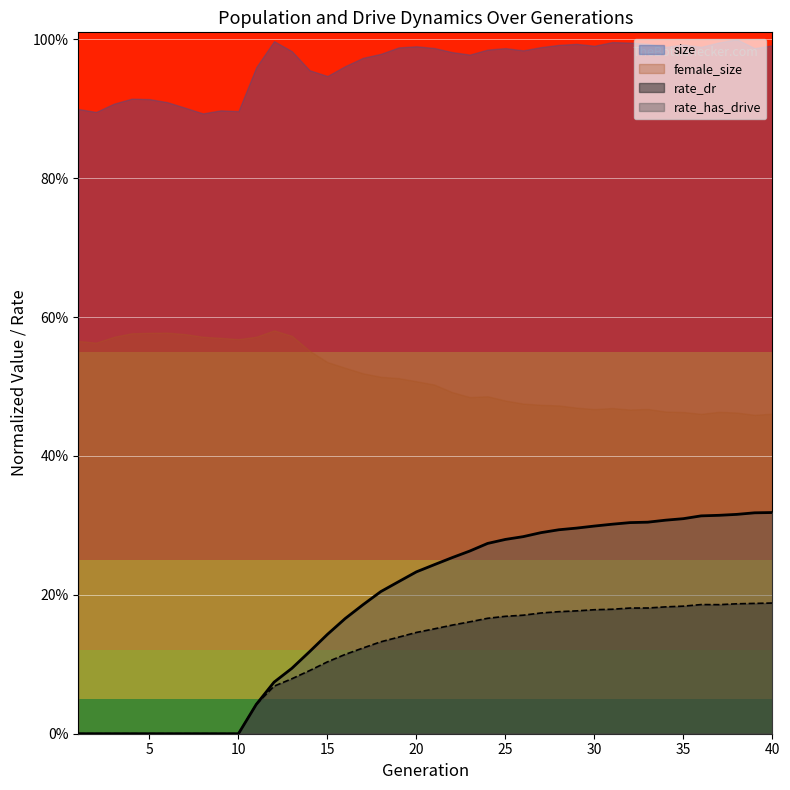

Where is rate_dr nearest to the value 0?

1